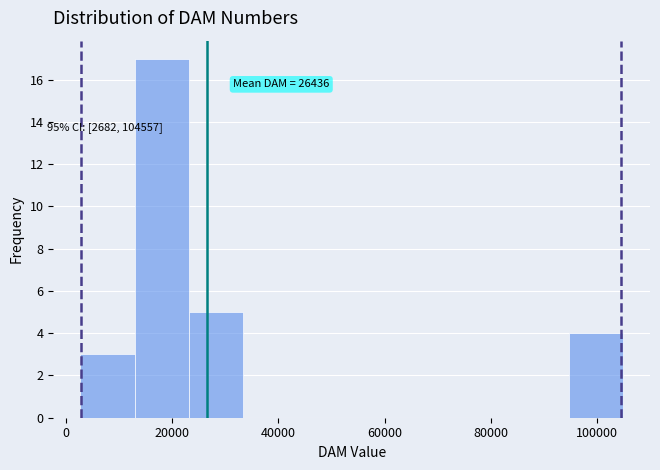

Over which range of the x-axis is the bar tallest?

12000 to 24000